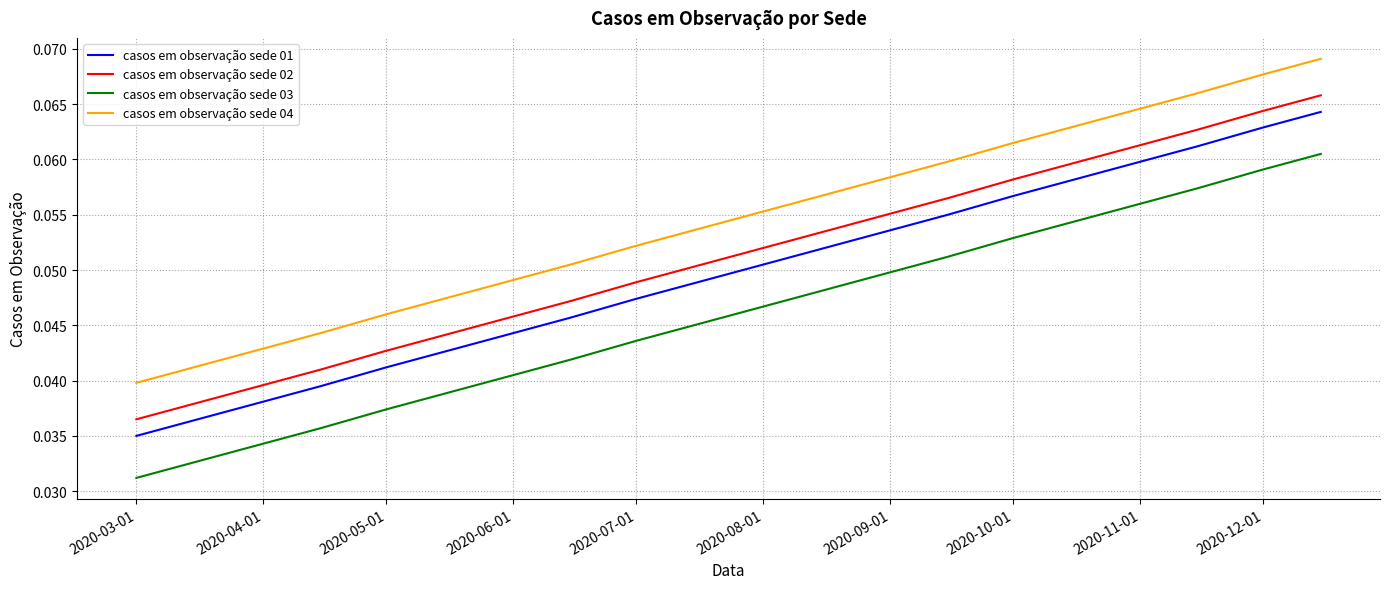

Rank the series by their average value, from highest to lowest.

casos em observação sede 04, casos em observação sede 02, casos em observação sede 01, casos em observação sede 03